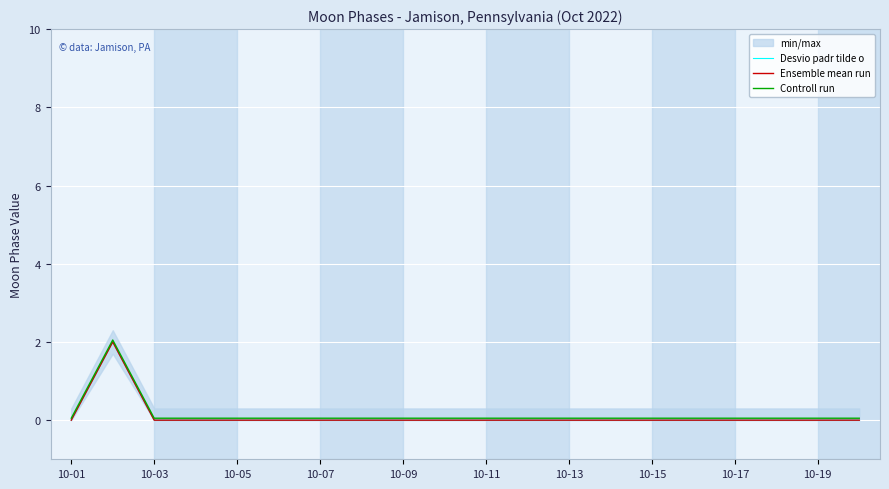

True or false: Ensemble mean run and Desvio padr tilde o intersect in this chart.

False